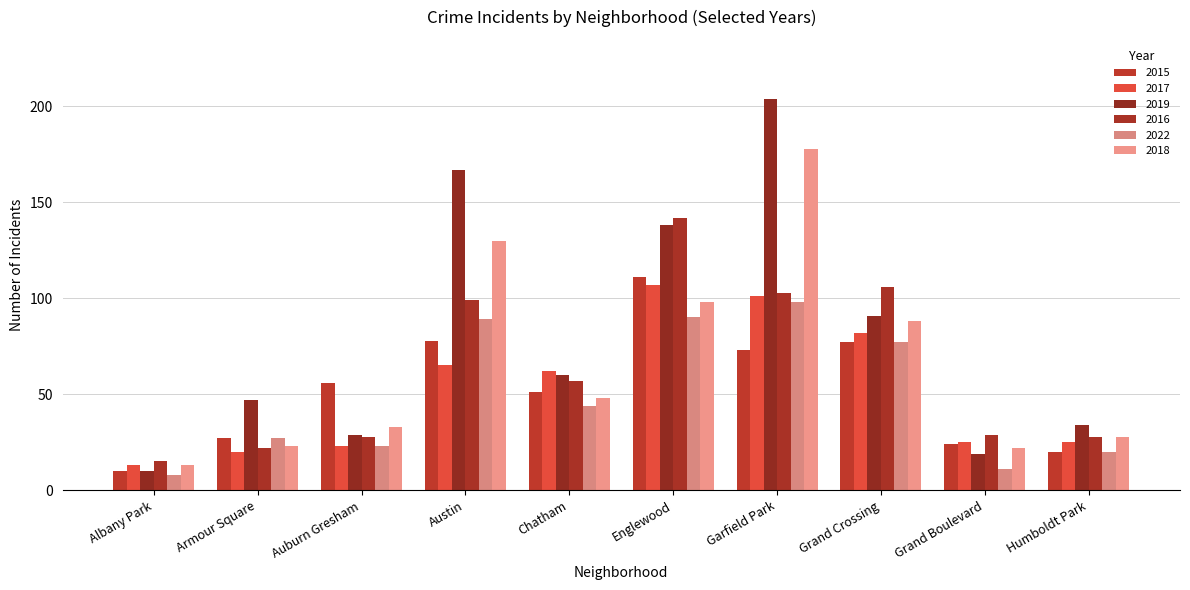

What is the average value of the 2015 series?

53